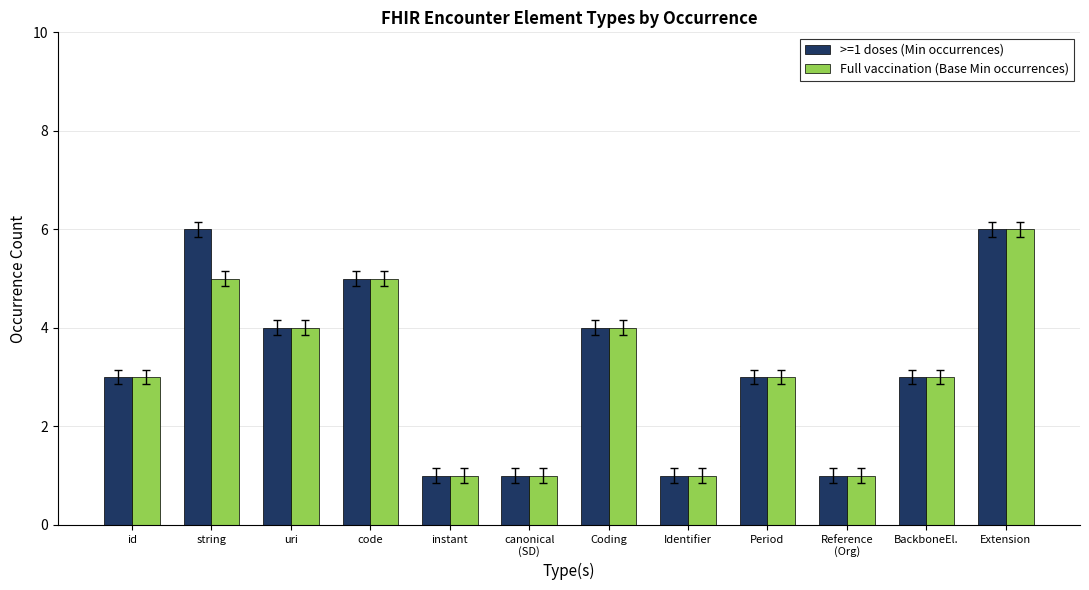

Is the value of Full vaccination (Base Min occurrences) at id greater than the value of >=1 doses (Min occurrences) at Reference
(Org)?

Yes